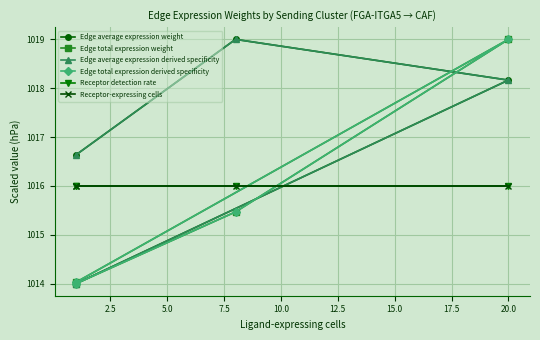

What is the difference between the maximum and minimum values in the Edge total expression derived specificity series?

5.0